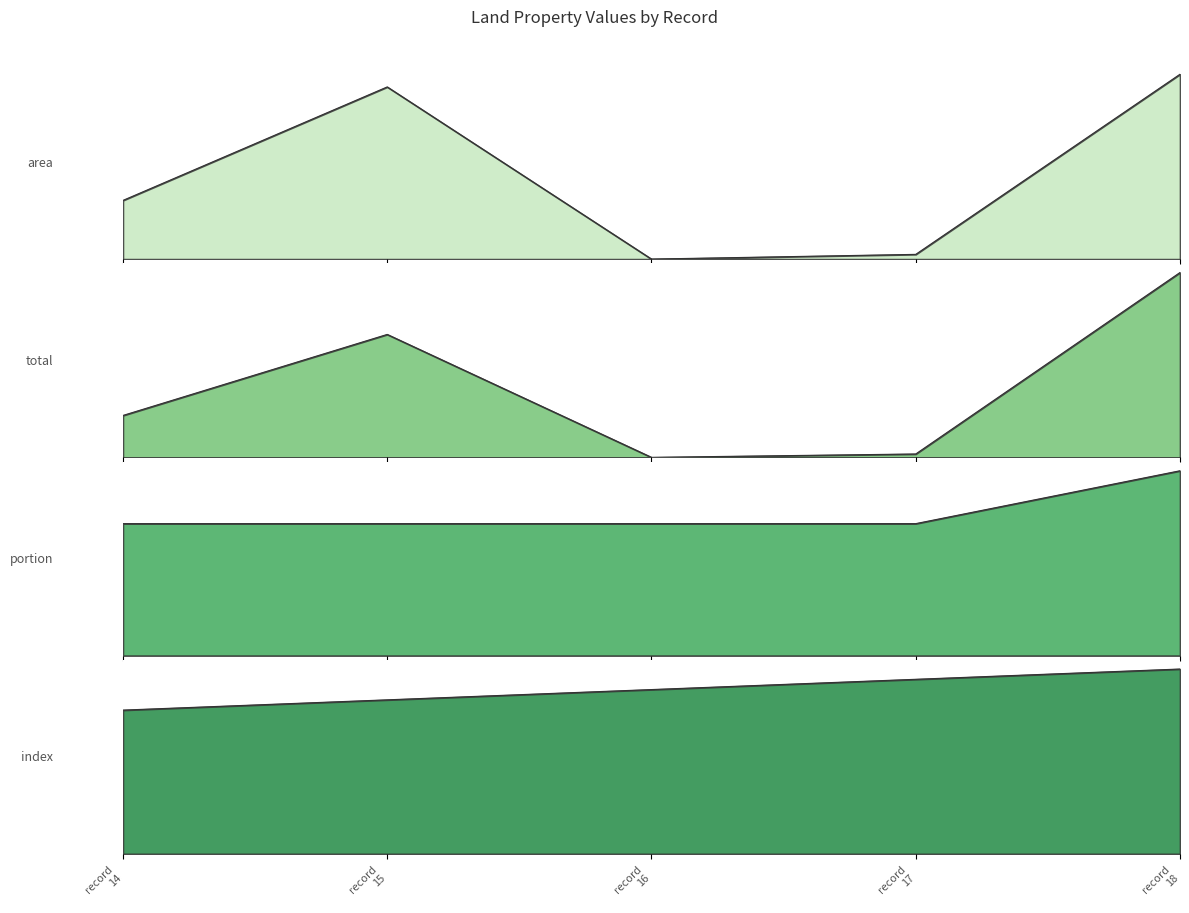

At which label does total first exceed 4?

record 14